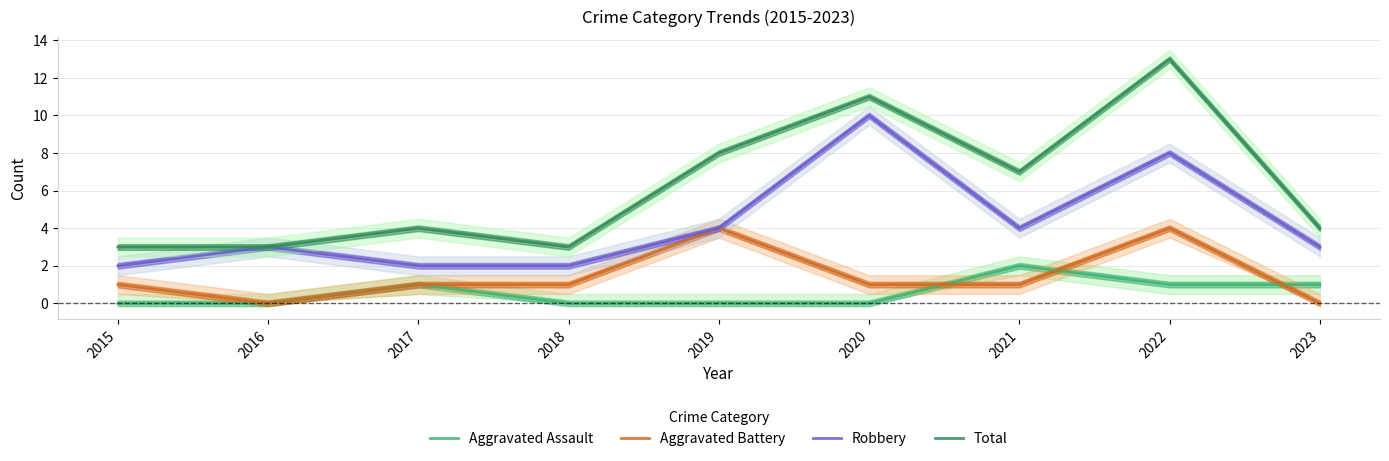

True or false: Aggravated Battery and Robbery intersect in this chart.

False